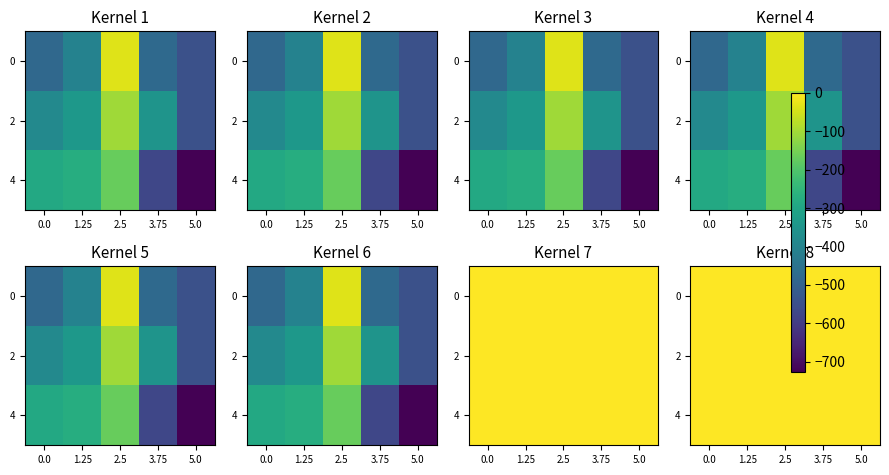

The value of 3.0 at 11 is -544.3. True or false?

True